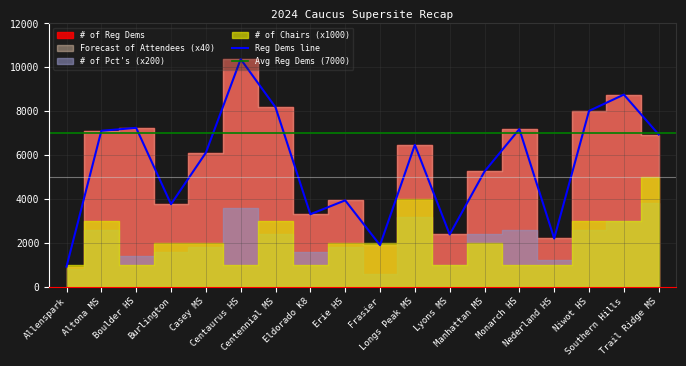

At Allenspark, list the series in order from largest to smallest.

# of Reg Dems, Forecast of Attendees, # of Pct's, # of Chairs